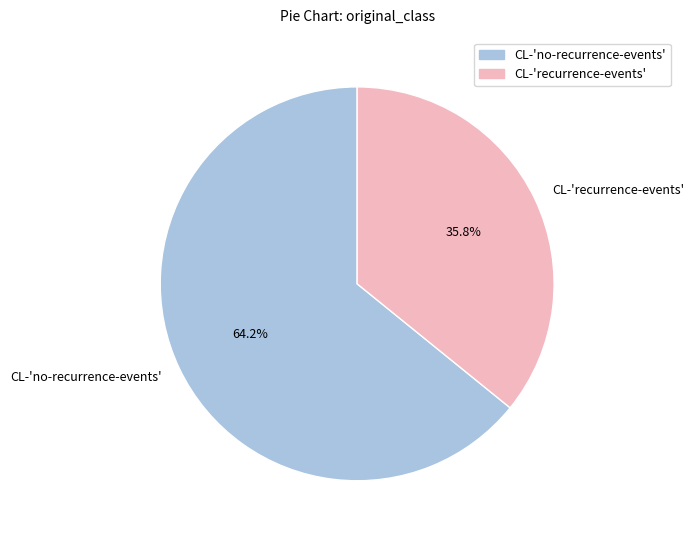

How many slices are in this pie chart?

2